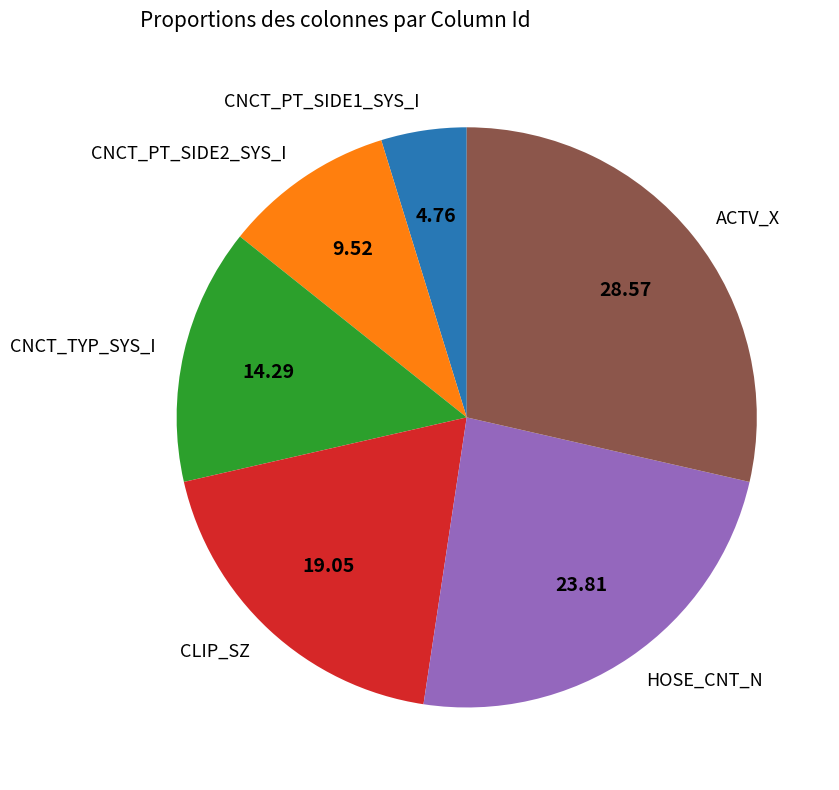

Between ACTV_X and CNCT_PT_SIDE2_SYS_I, which is larger?

ACTV_X